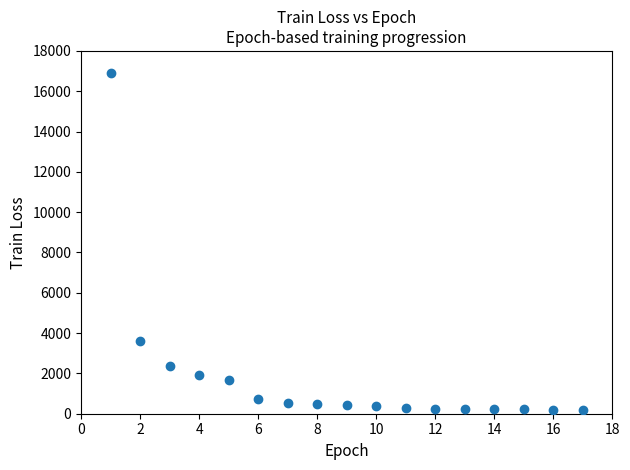

What Y value in the scatter plot is closest to 8550?

3602.3